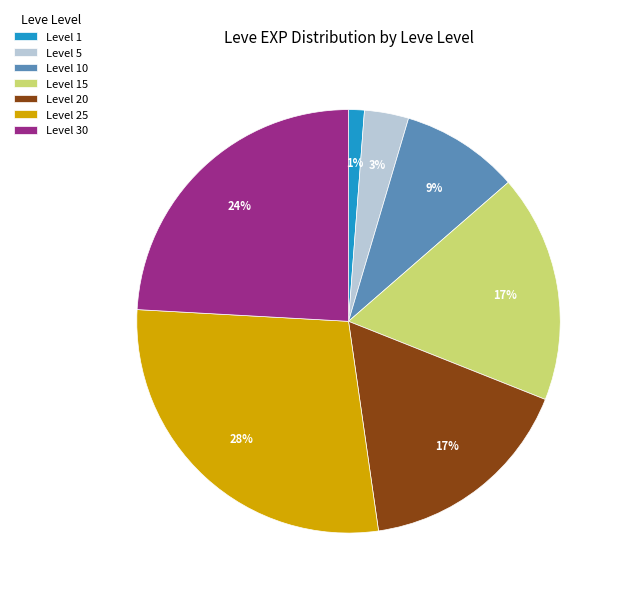

To the nearest percent, what percentage of the pie is Level 15?

17%